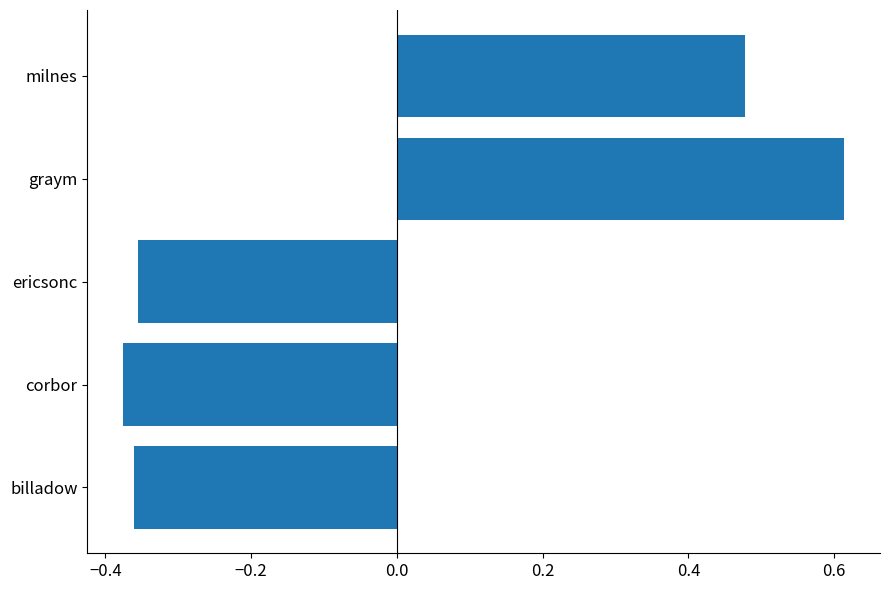

How many series are shown in this chart?

1